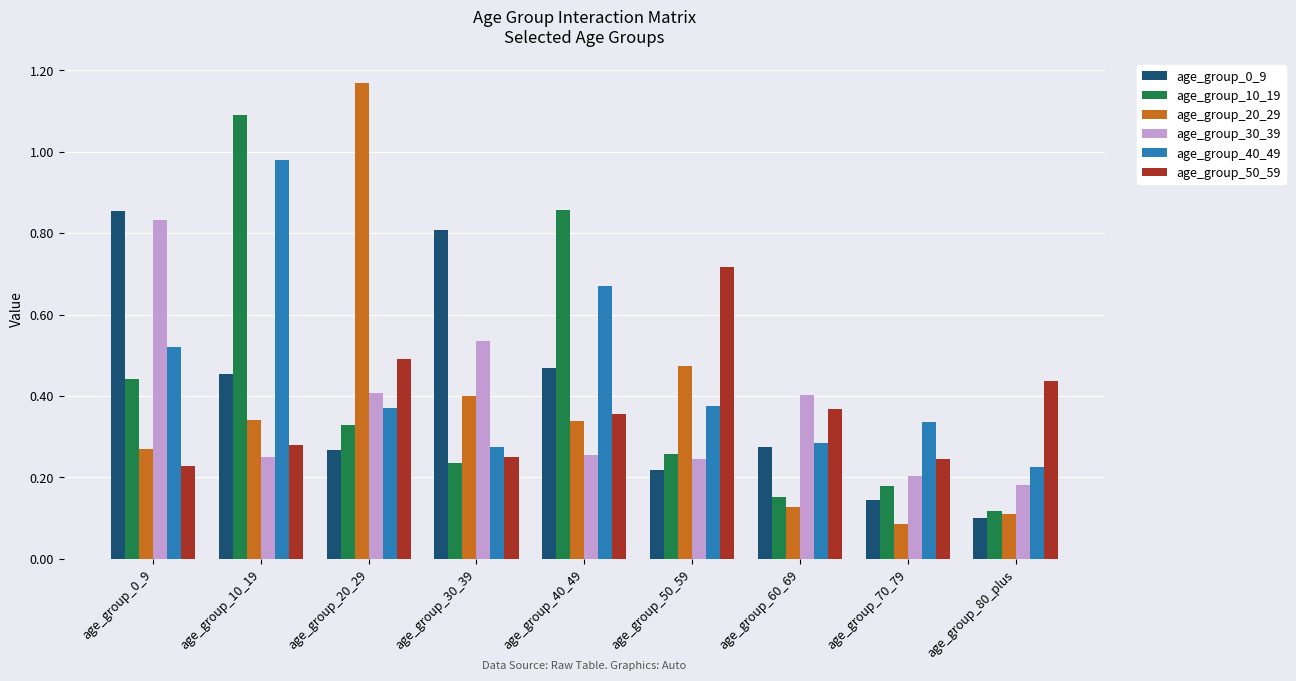

What is the label of the 7th bar from the left?

age_group_60_69